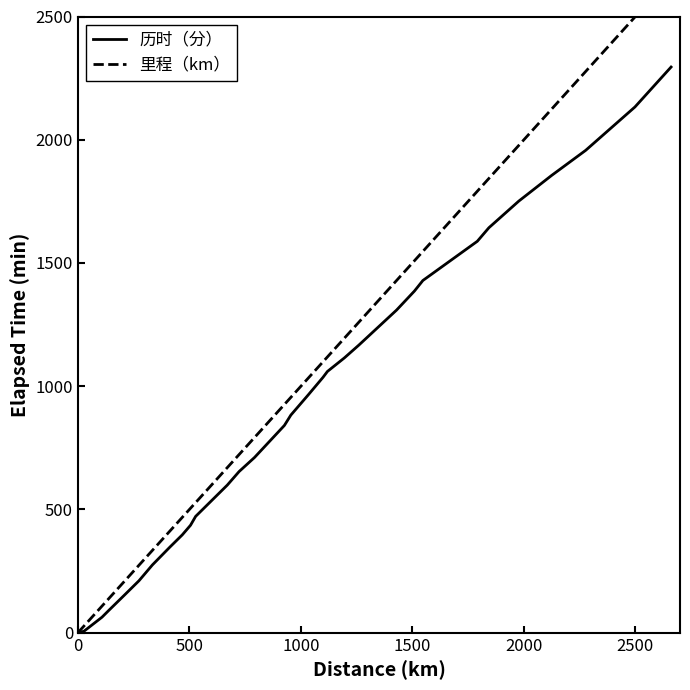

What is the value of the 历时（分） point at the 17th from the left?

965